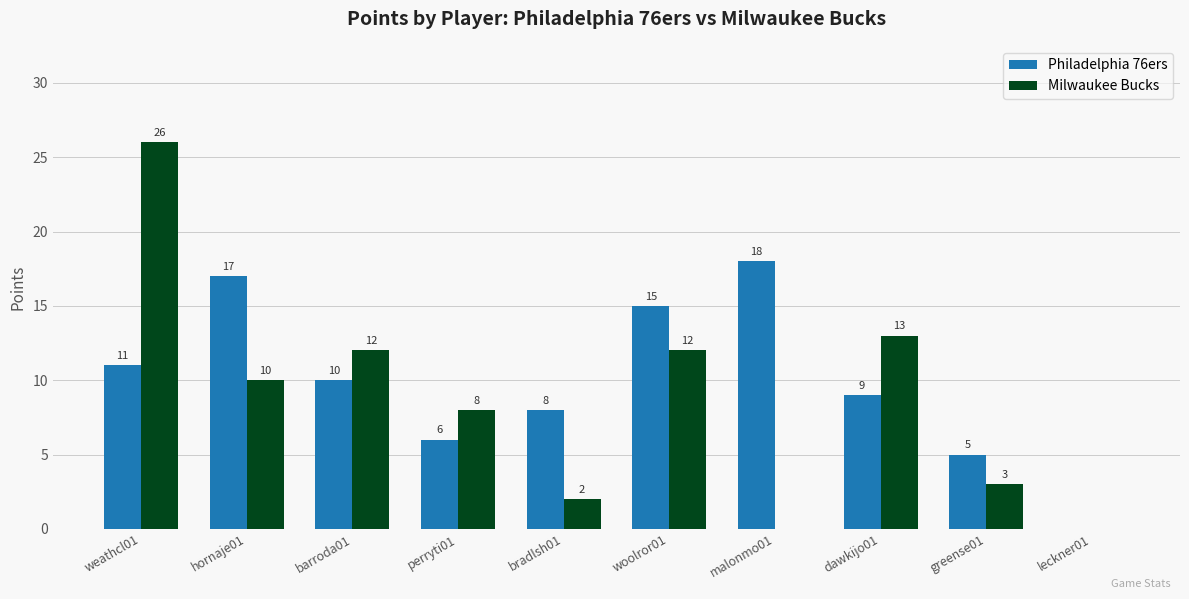

The Milwaukee Bucks series shows 5 at dawkijo01. True or false?

False